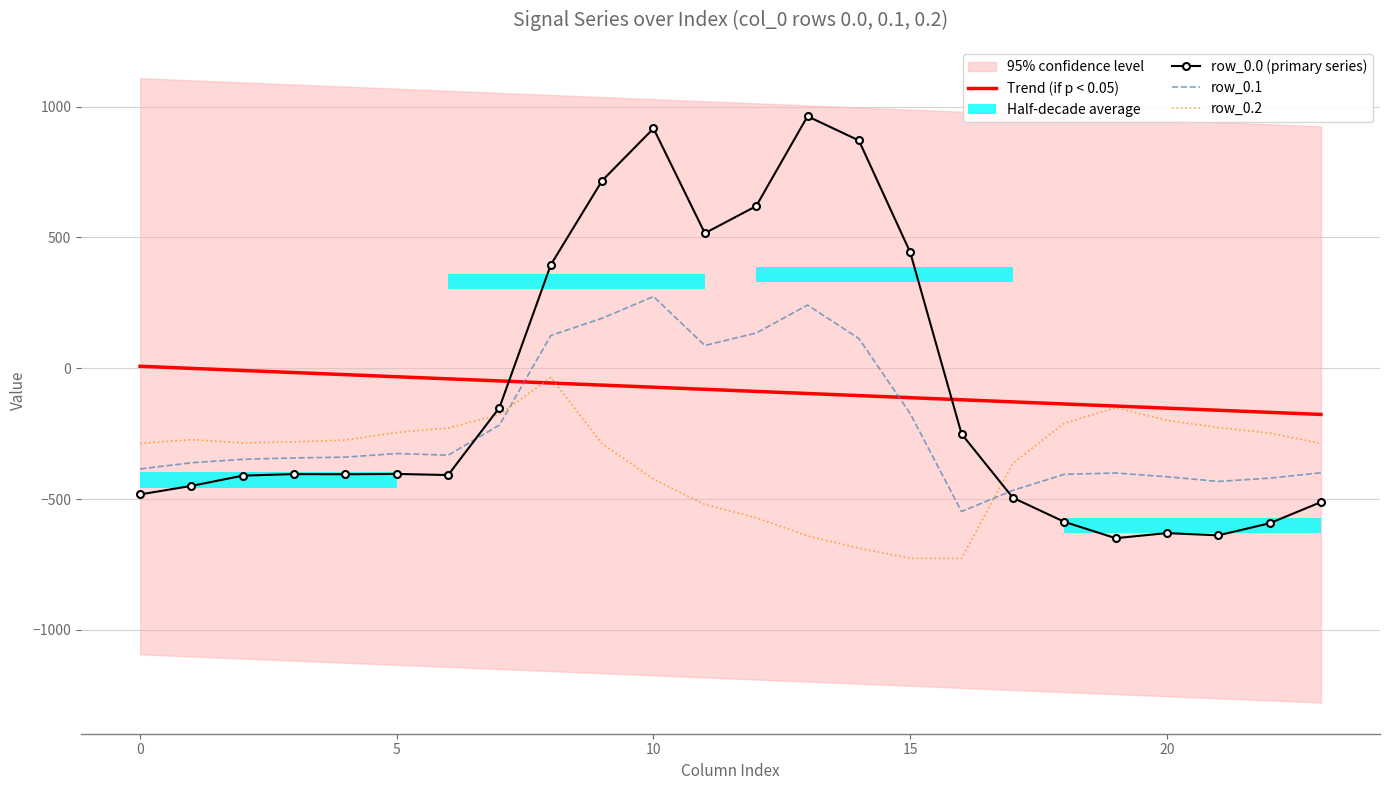

What is the sum of all row_0.0 (primary series) values?

-2026.6